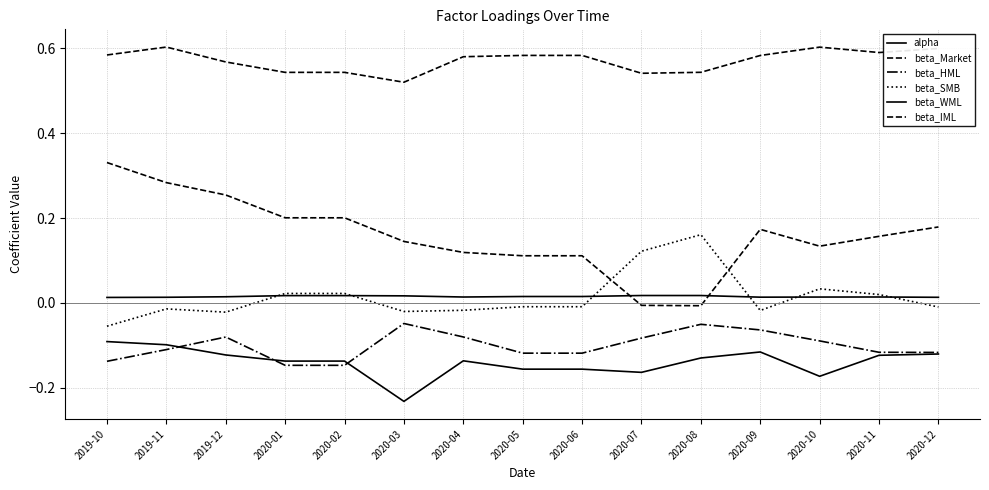

The value of alpha at 2019-12 is 0.0. True or false?

False